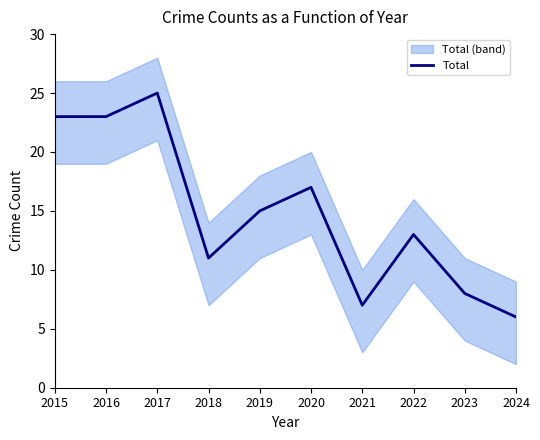

Rank the categories by value from lowest to highest.

2024, 2021, 2023, 2018, 2022, 2019, 2020, 2015, 2016, 2017